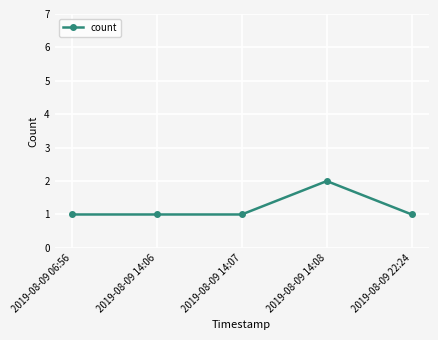

True or false: the data has more than 0 interior local peaks.

True